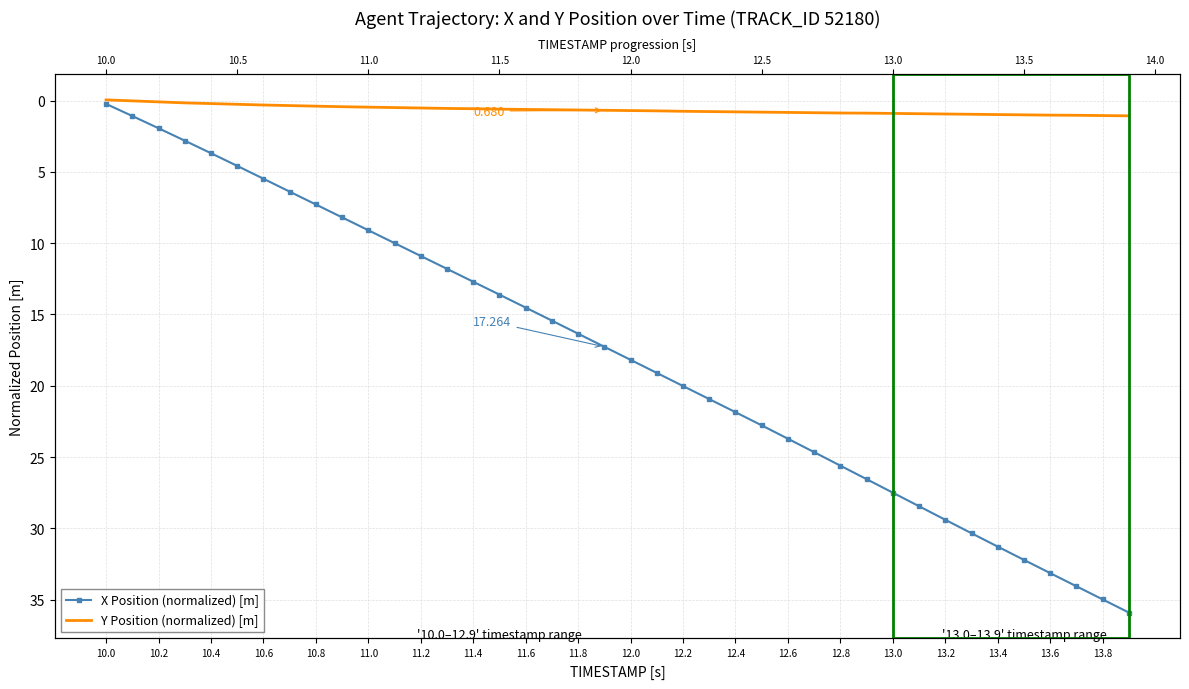

Which series has the widest spread of values?

X Position (normalized) [m]